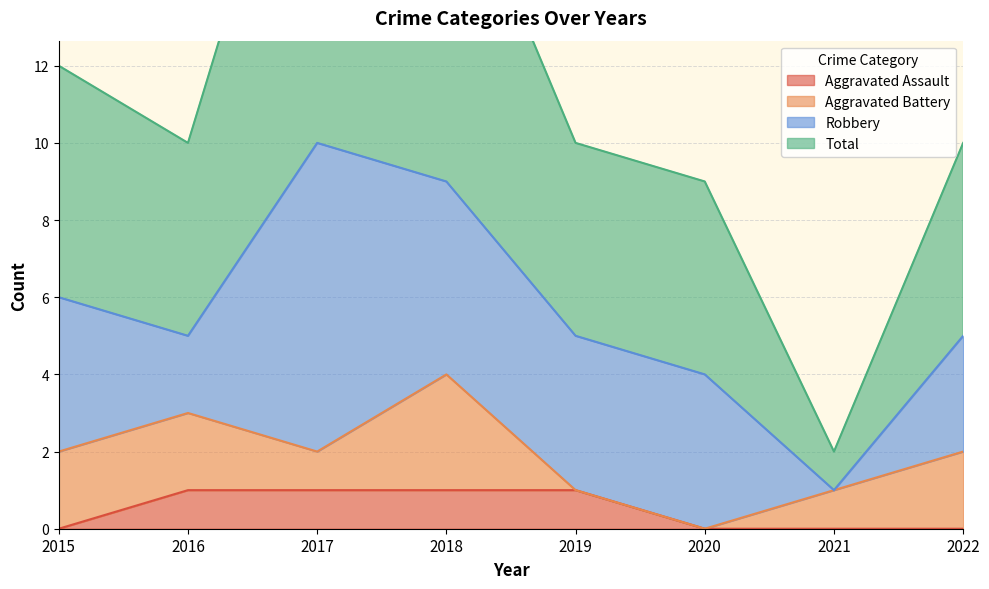

What is the maximum value shown in the chart?

21